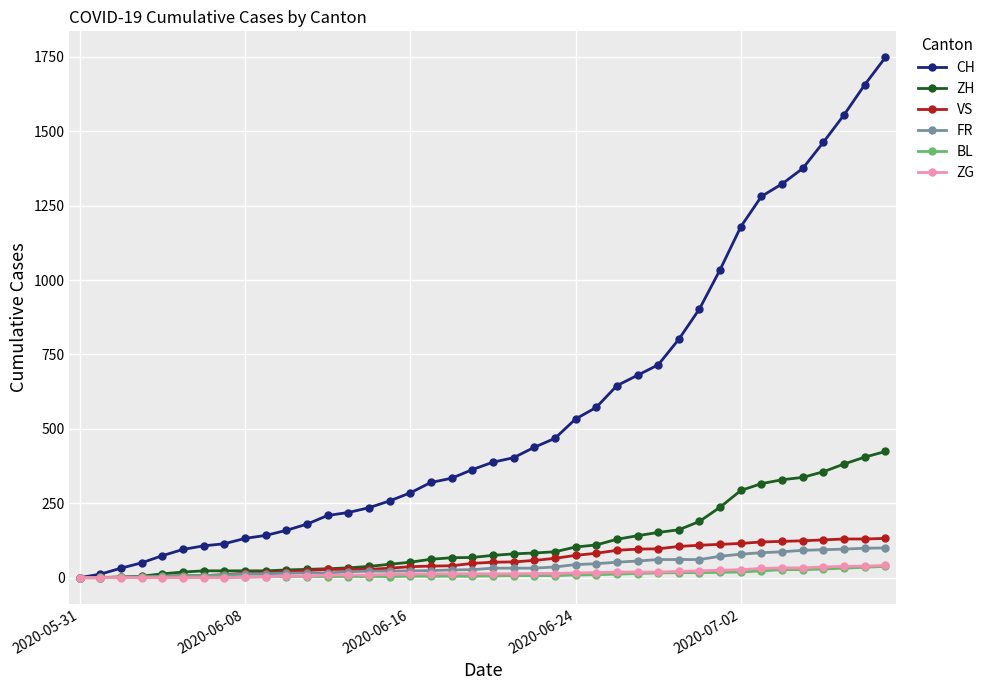

Which series has the largest range (max minus min)?

CH